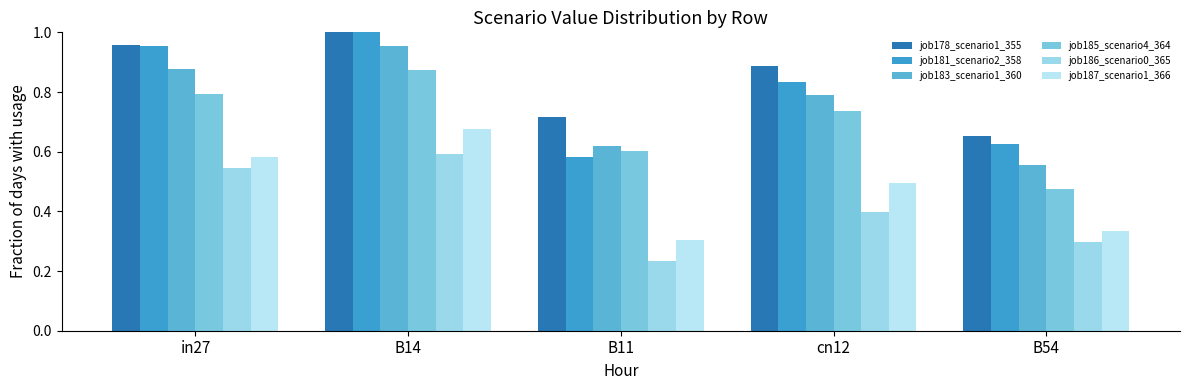

Between B14 and B54, which series saw the biggest shift?

job181_scenario2_358